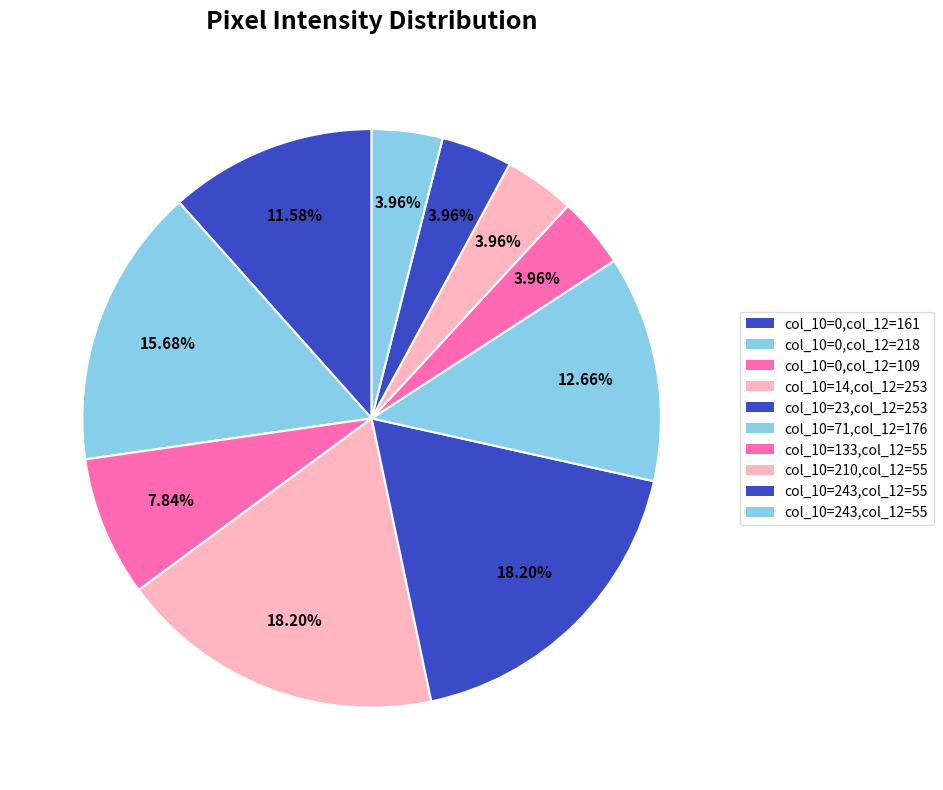

How many segments does this pie chart have?

10